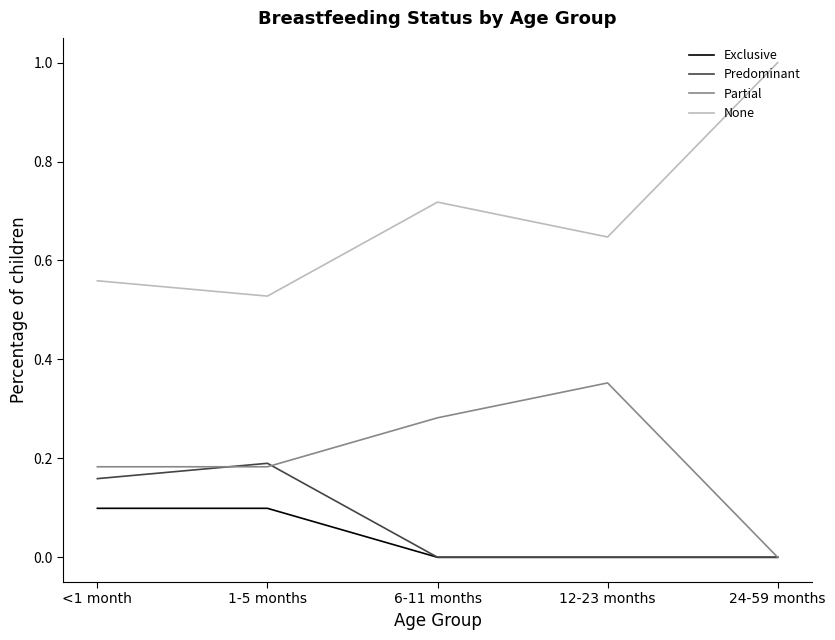

What are all the series names shown in the legend?

Exclusive, Predominant, Partial, None